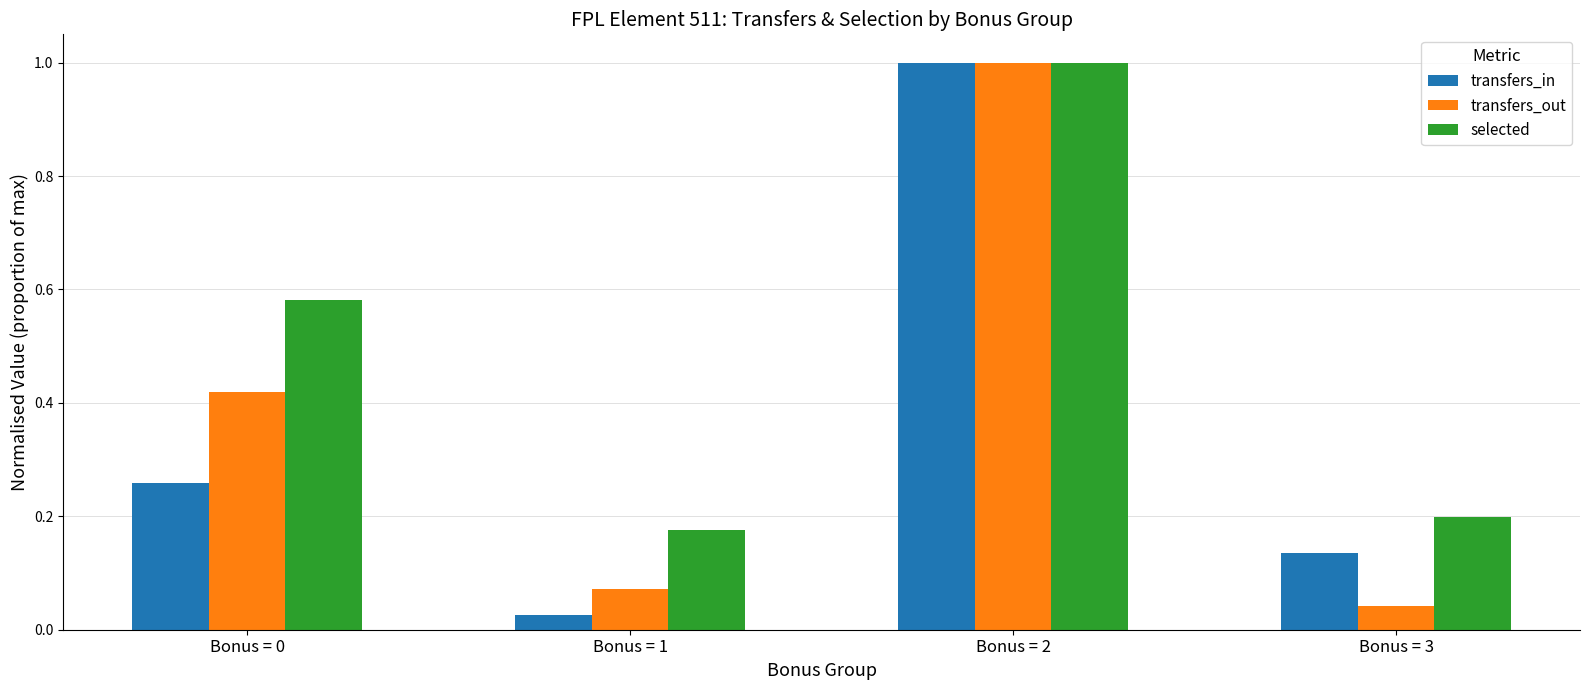

What is the sum of all transfers_out values?

1.5